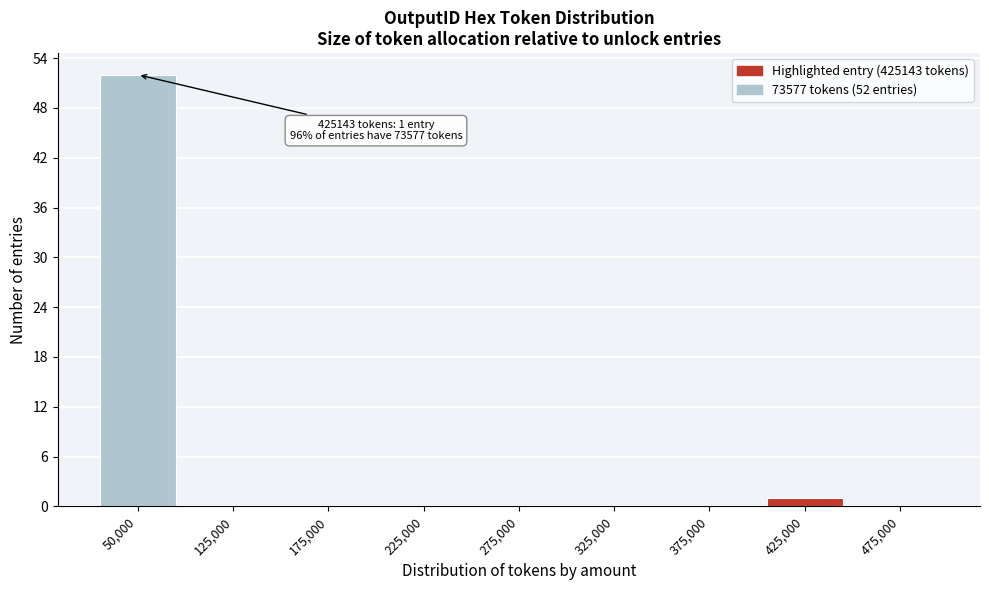

Reading left to right, extract all data points from this chart.

50,000=52	125,000=0	175,000=0	225,000=0	275,000=0	325,000=0	375,000=0	425,000=1	475,000=0